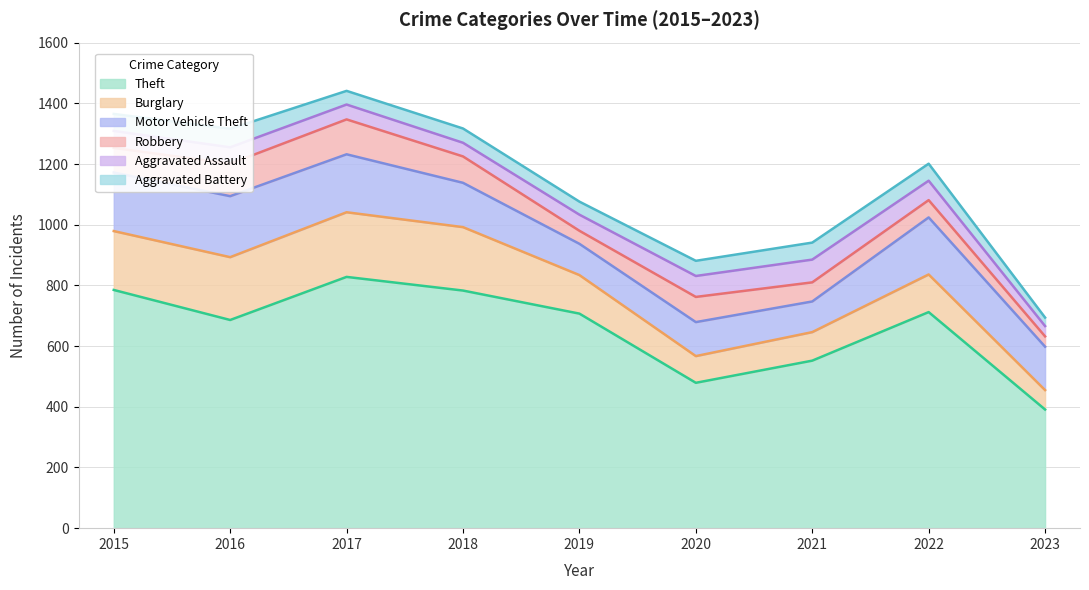

In Aggravated Battery, how many points are lower than both neighbors (excluding endpoints)?

2